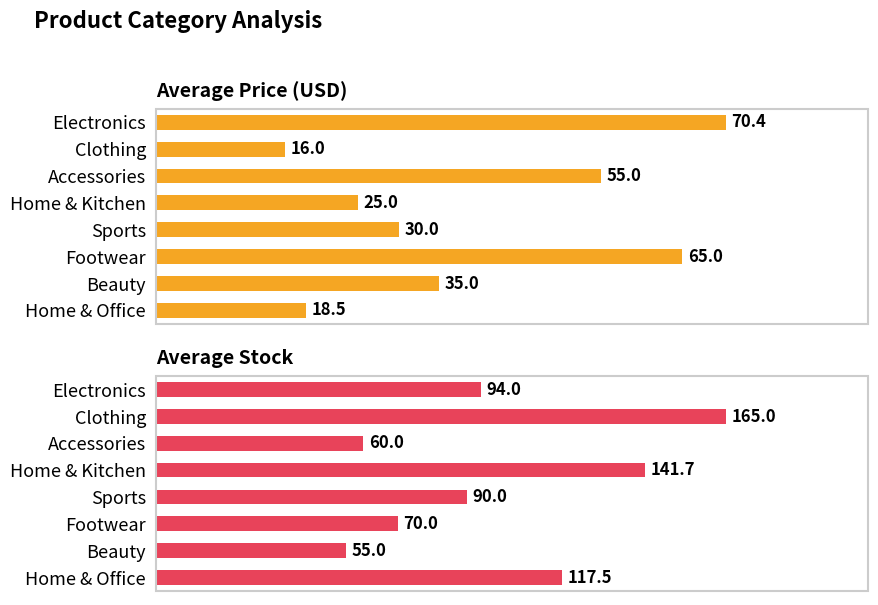

Which series has the largest total across all categories?

Average Stock